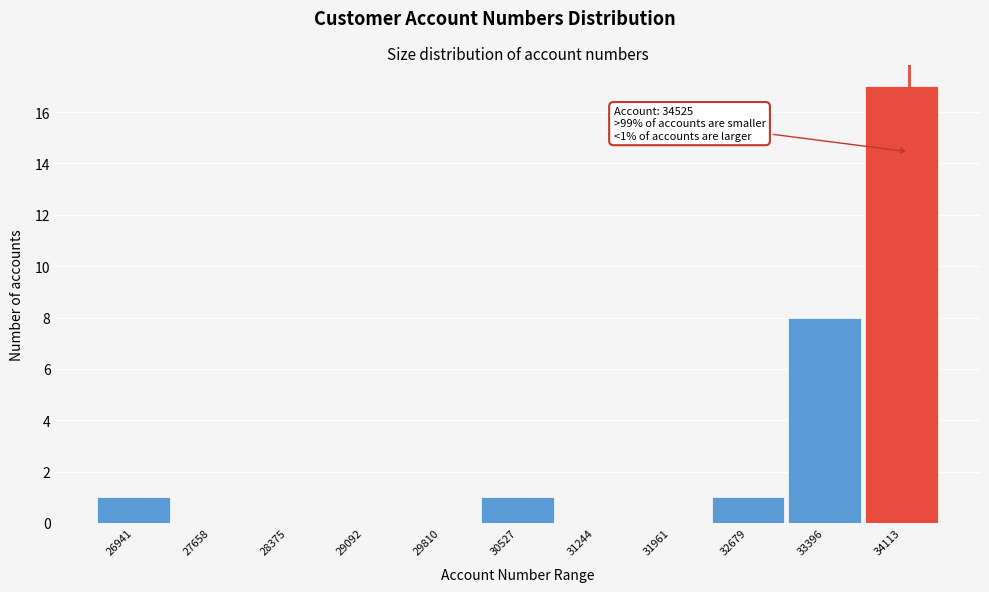

Reading right to left, extract all data points from this chart.

34113=17	33396=8	32679=1	31961=0	31244=0	30527=1	29810=0	29092=0	28375=0	27658=0	26941=1